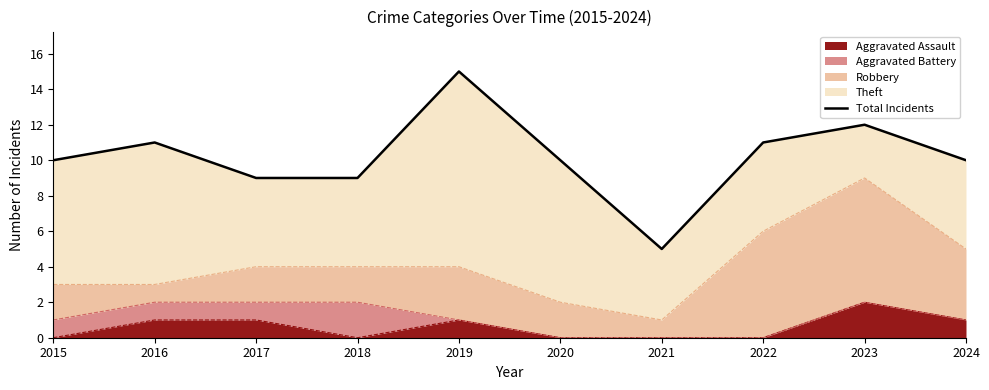

How many lines are shown in the chart?

1